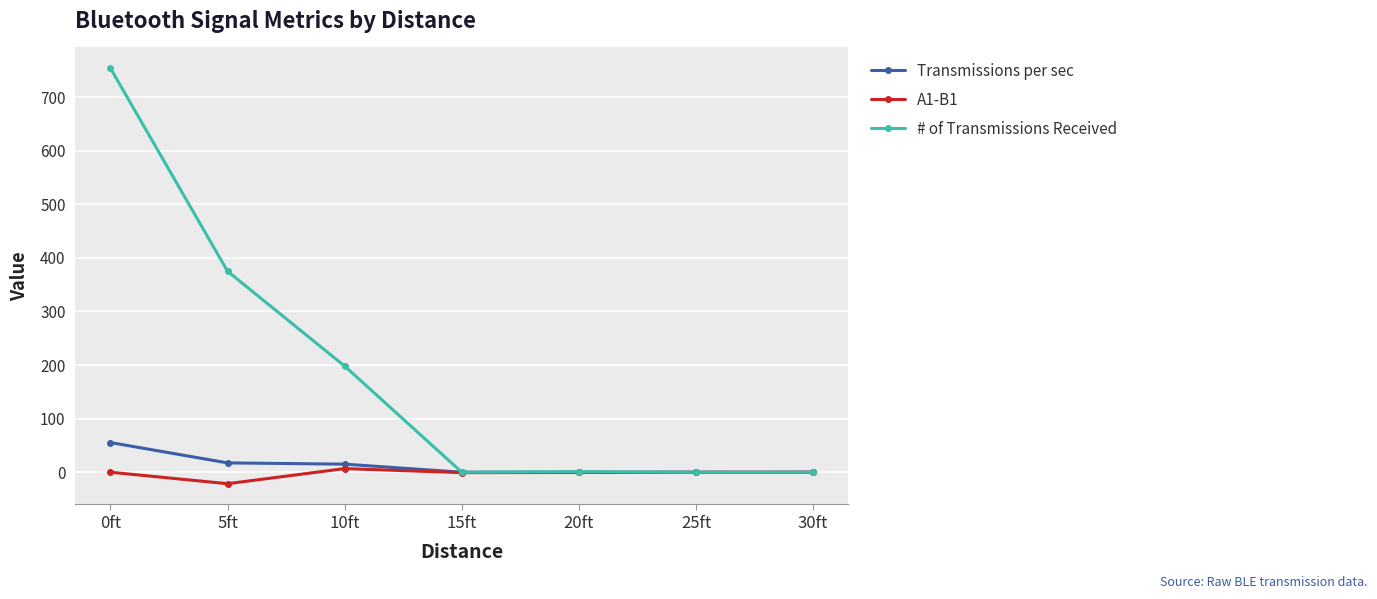

Where is # of Transmissions Received nearest to the value 377?

5ft